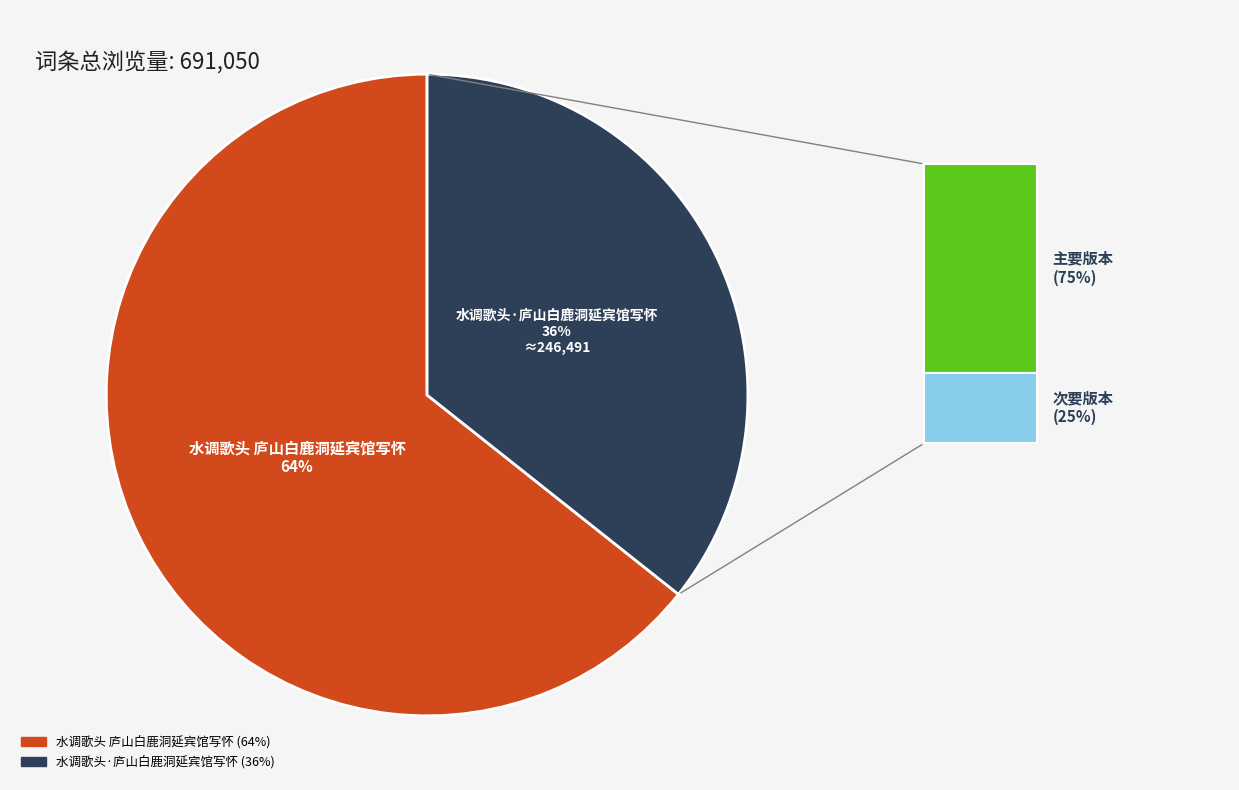

Count the number of slices in the pie.

2